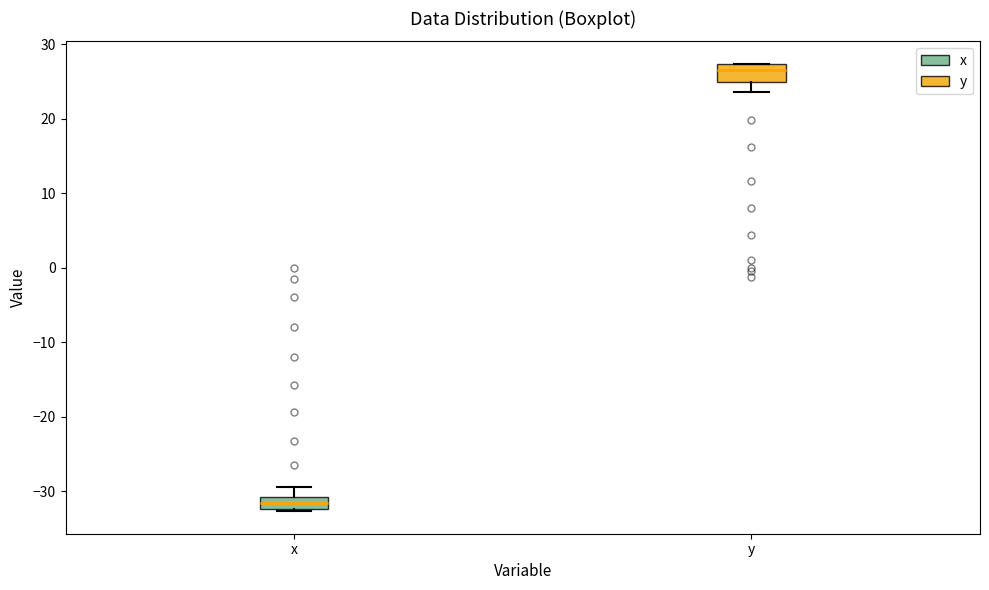

Reading left to right, transcribe this box plot: for each box, give where its median line is, the range the box spans, and where its two whiskers end, as read against the y-axis. The values are not printed on the chart, so give them approximately, as read against the axis.

x: median -32 (inside the box), box -32 to -31, whiskers -33 to -29
y: median 27 (just below the box's upper edge), box 25 to 27, whiskers 24 to 27